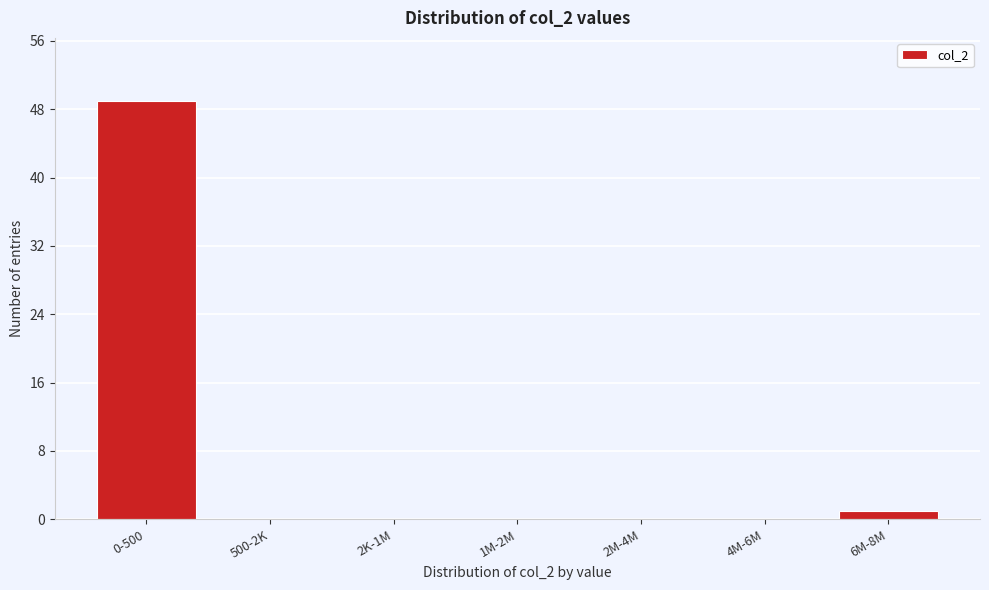

Reading left to right, what are all the values shown in this chart?

0-500=49	500-2K=0	2K-1M=0	1M-2M=0	2M-4M=0	4M-6M=0	6M-8M=1